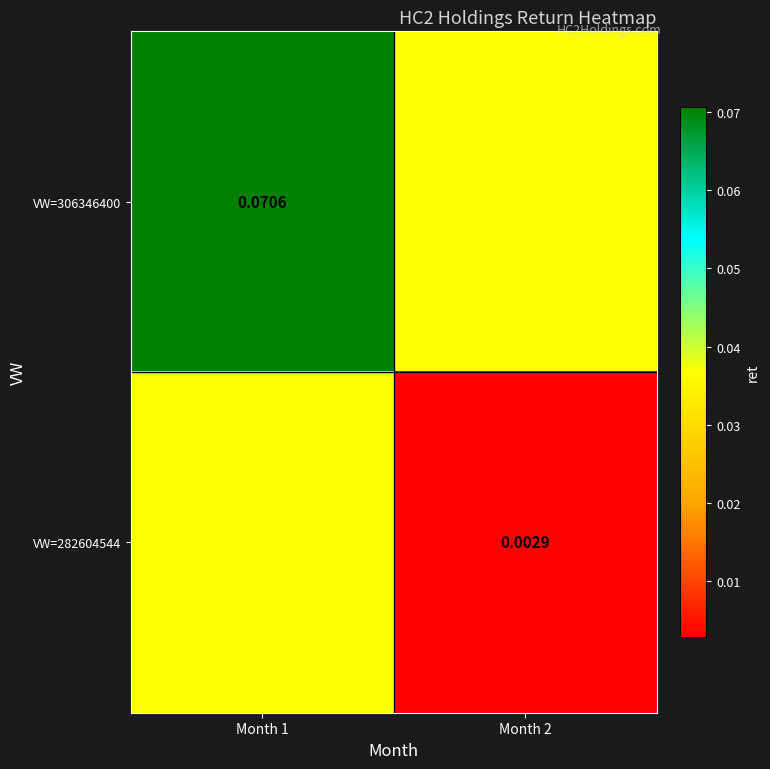

Is the value of VW=282604544 at Month 2 greater than the value of VW=306346400 at Month 1?

No